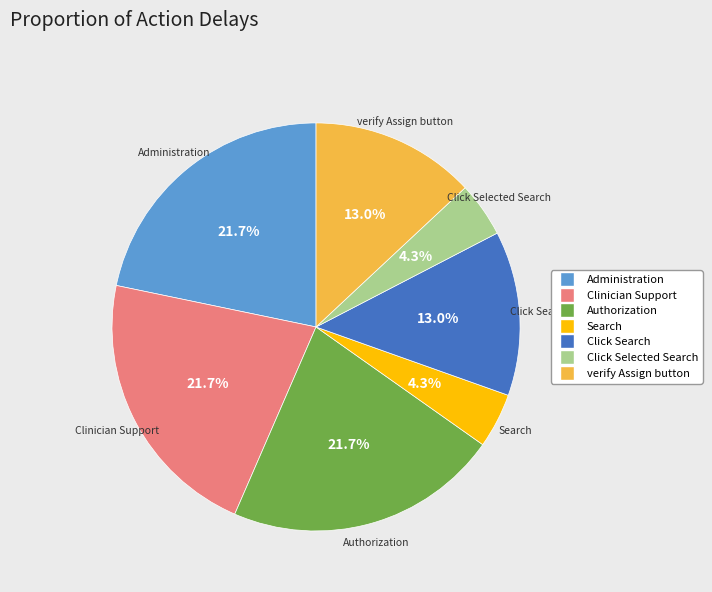

Does any single category account for the majority?

No